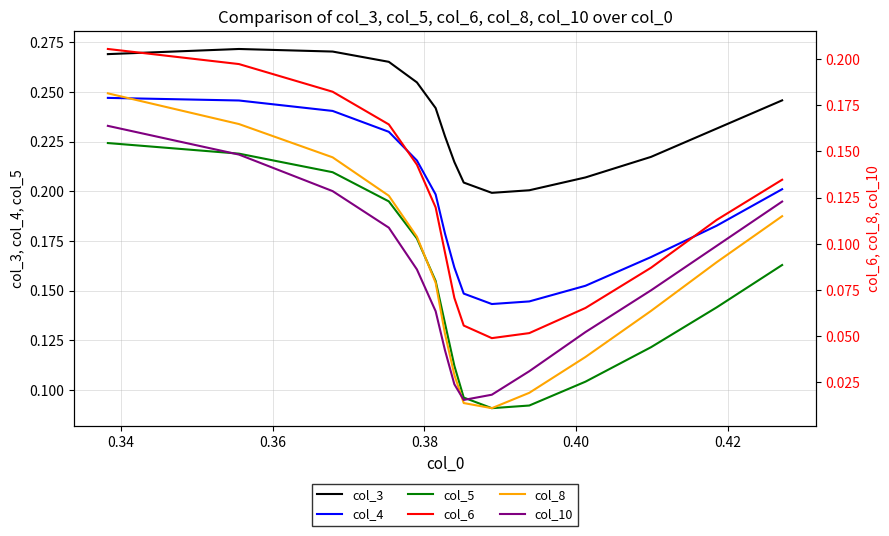

True or false: col_5 and col_3 intersect in this chart.

False